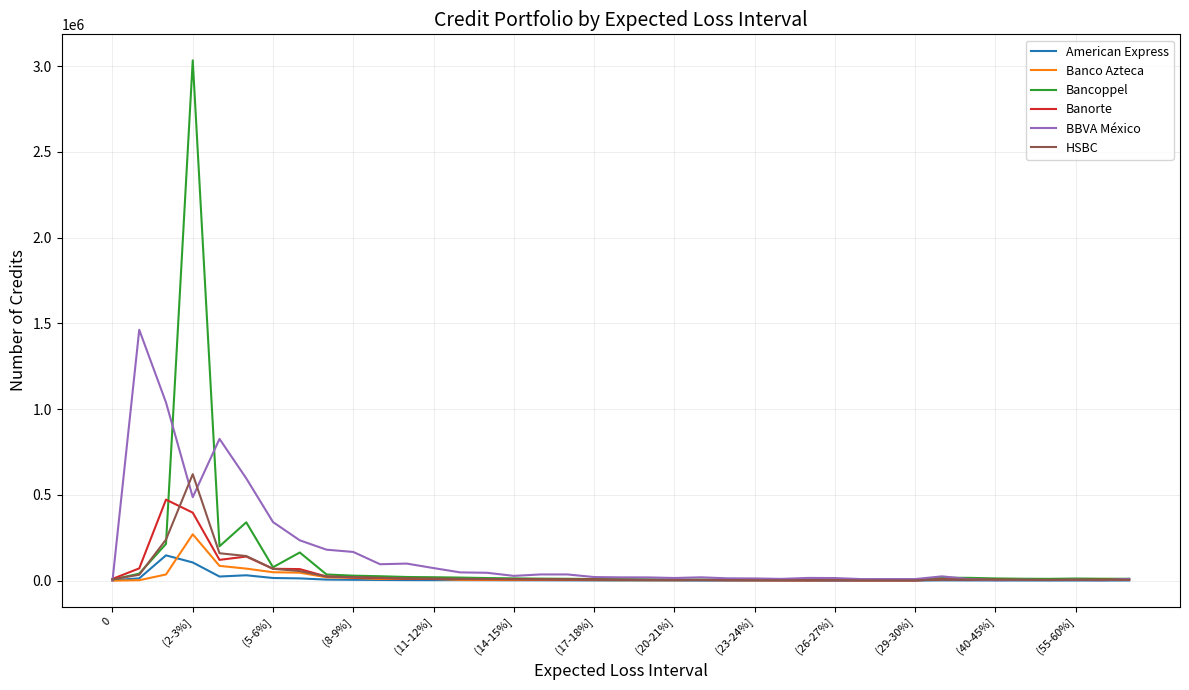

Which series has the widest spread of values?

Bancoppel